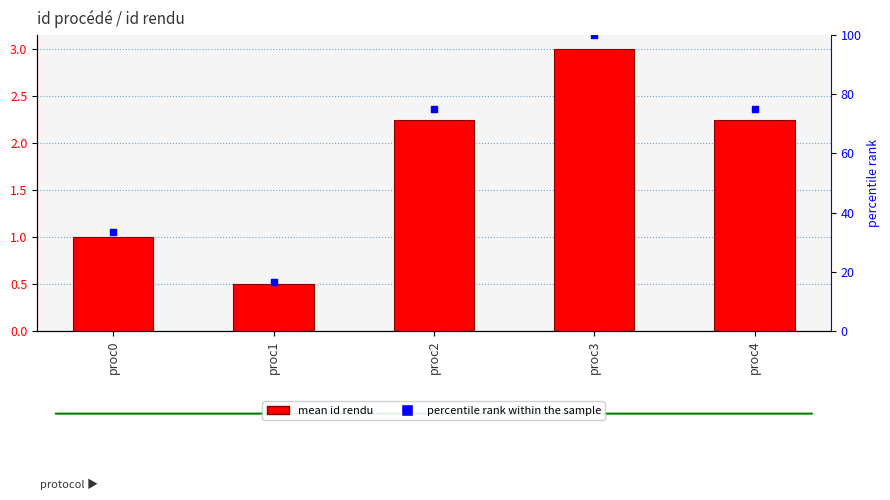

What is the total value across all series at proc1?

17.2